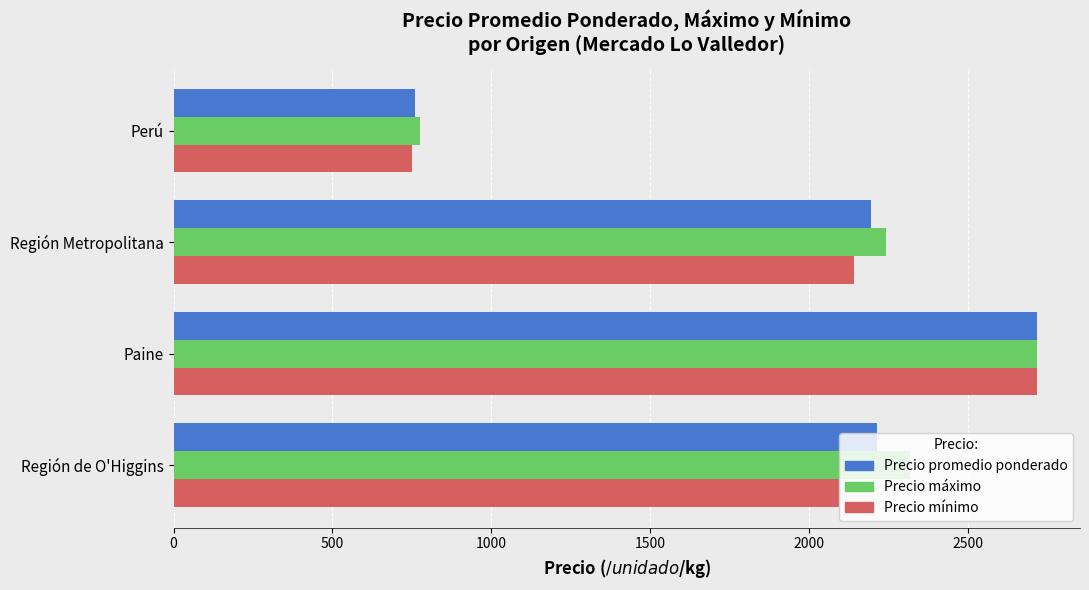

What is the difference between the maximum and minimum values in the Precio promedio ponderado series?

1957